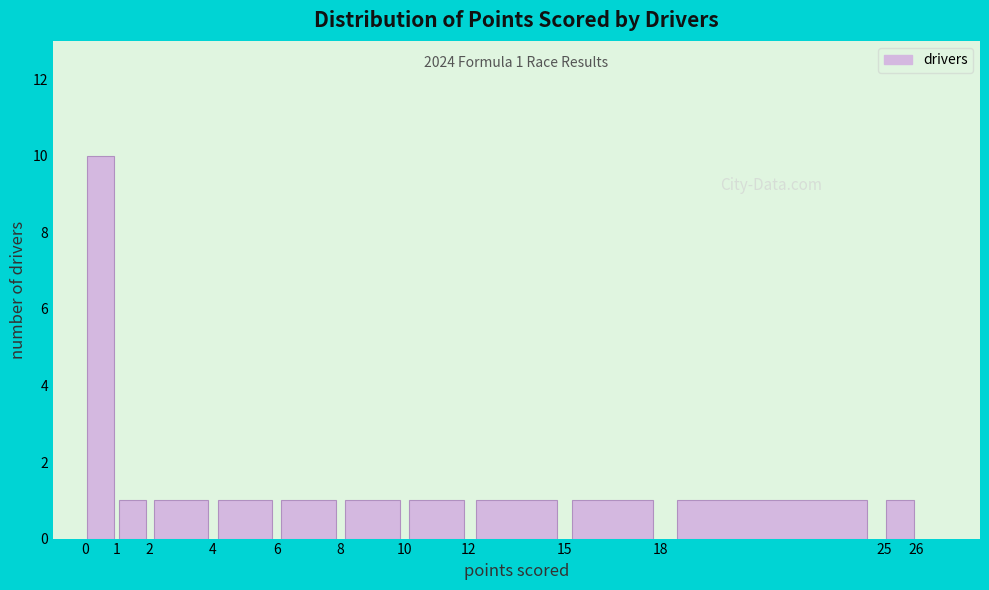

Over which range of the x-axis is the bar tallest?

0 to 1